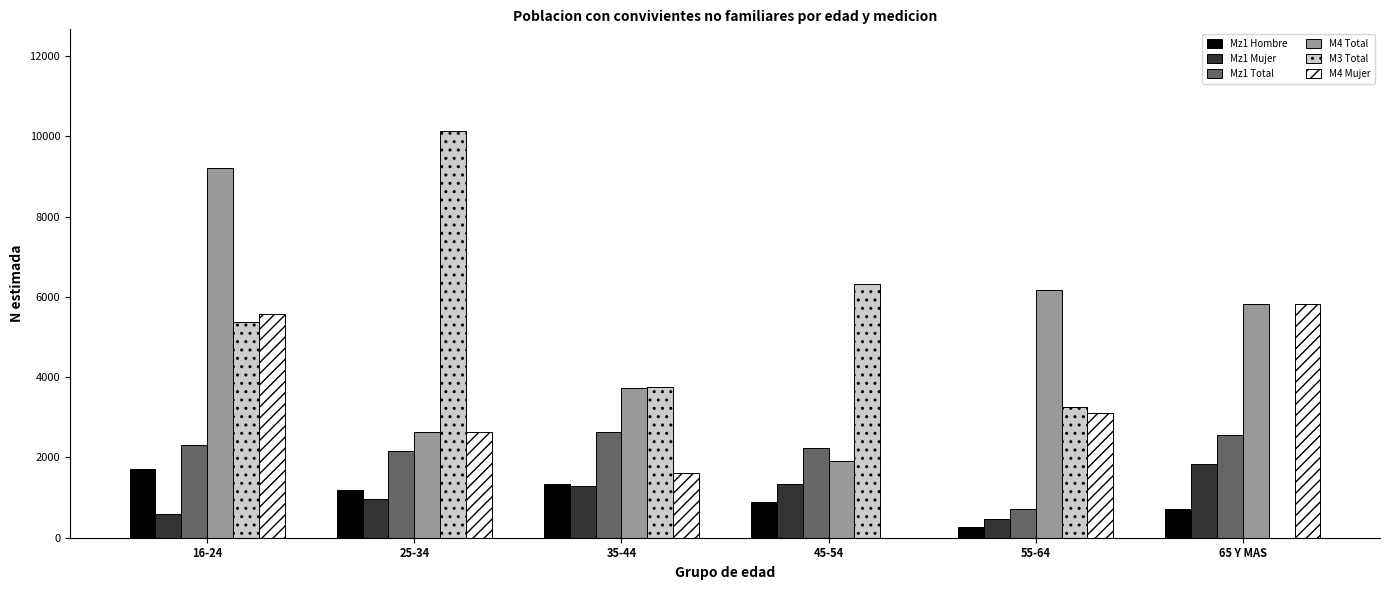

What is the highest value of the Mz1 Total series?

2631